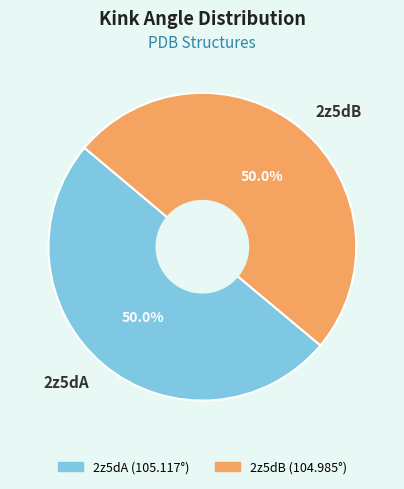

What percentage do 2z5dA and 2z5dB together represent?

100.0%